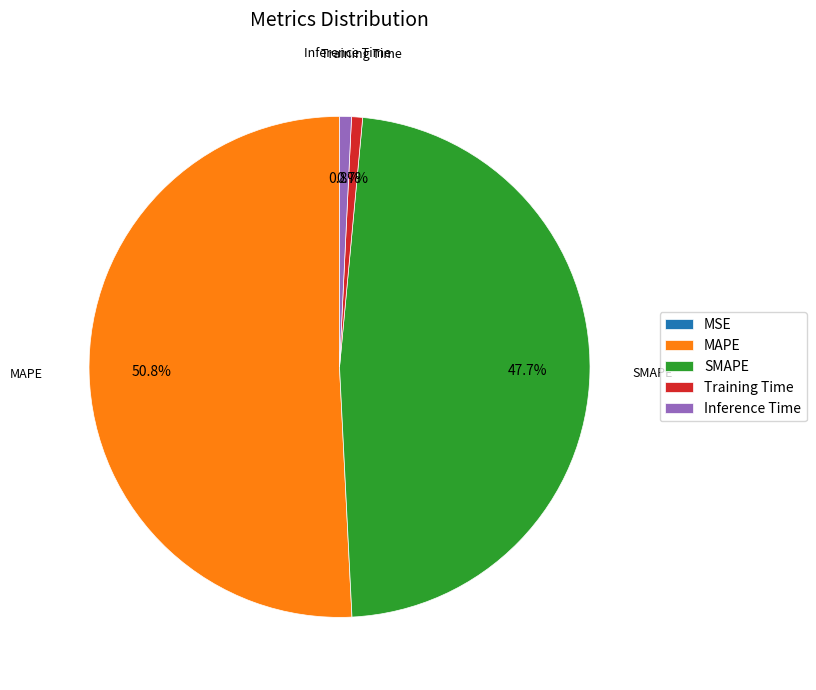

What is the largest slice in the pie chart?

MAPE